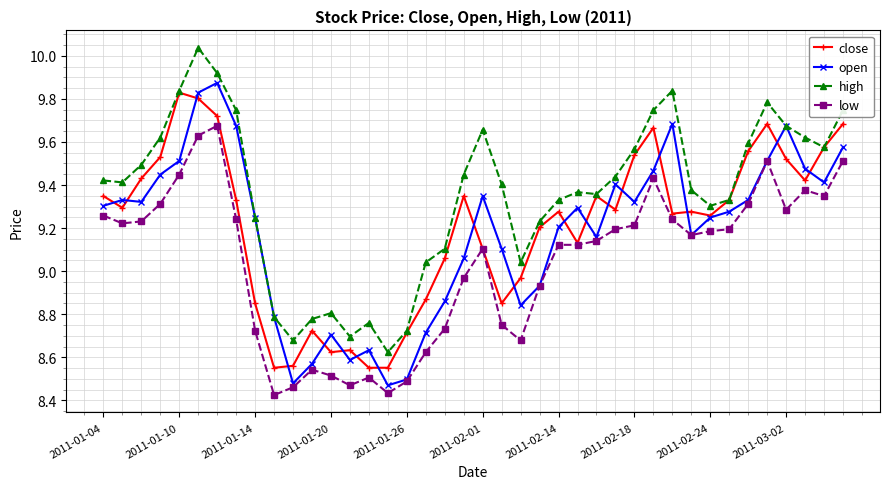

True or false: close has more than 0 interior local peaks.

True